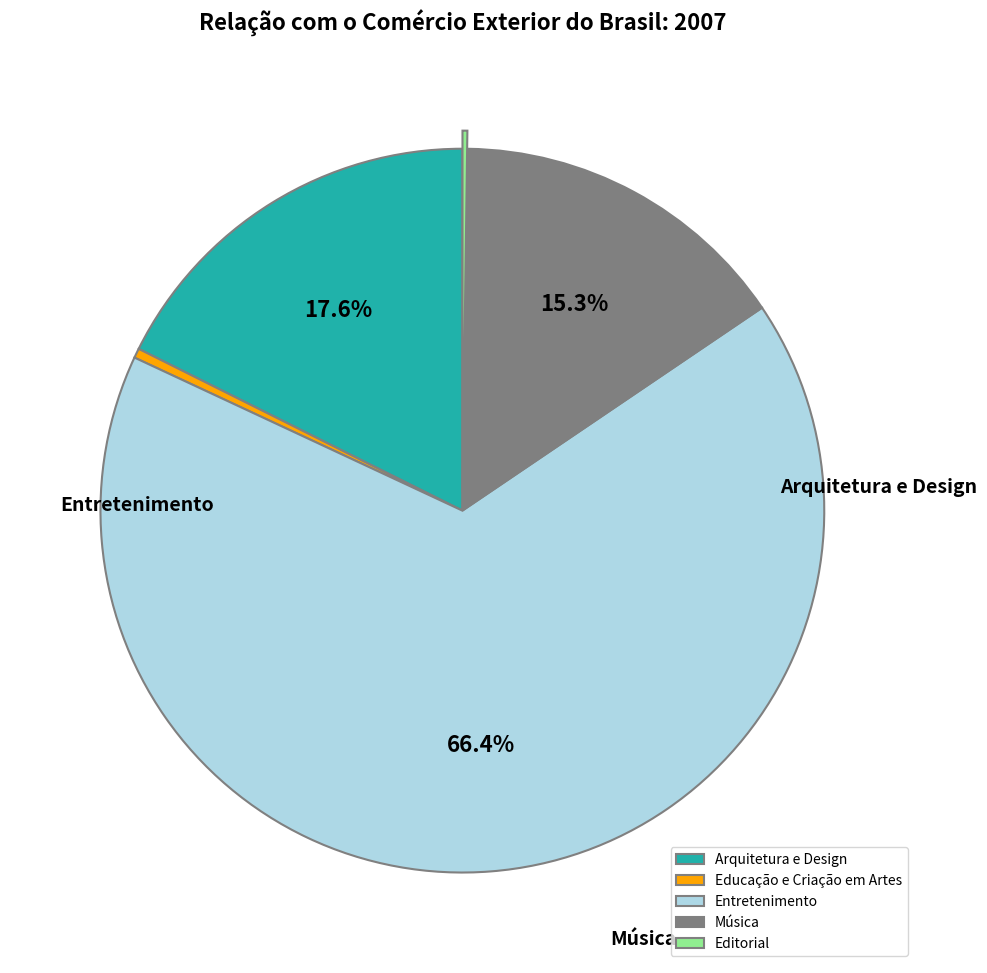

Is the sum of Arquitetura e Design and Entretenimento greater than half?

Yes